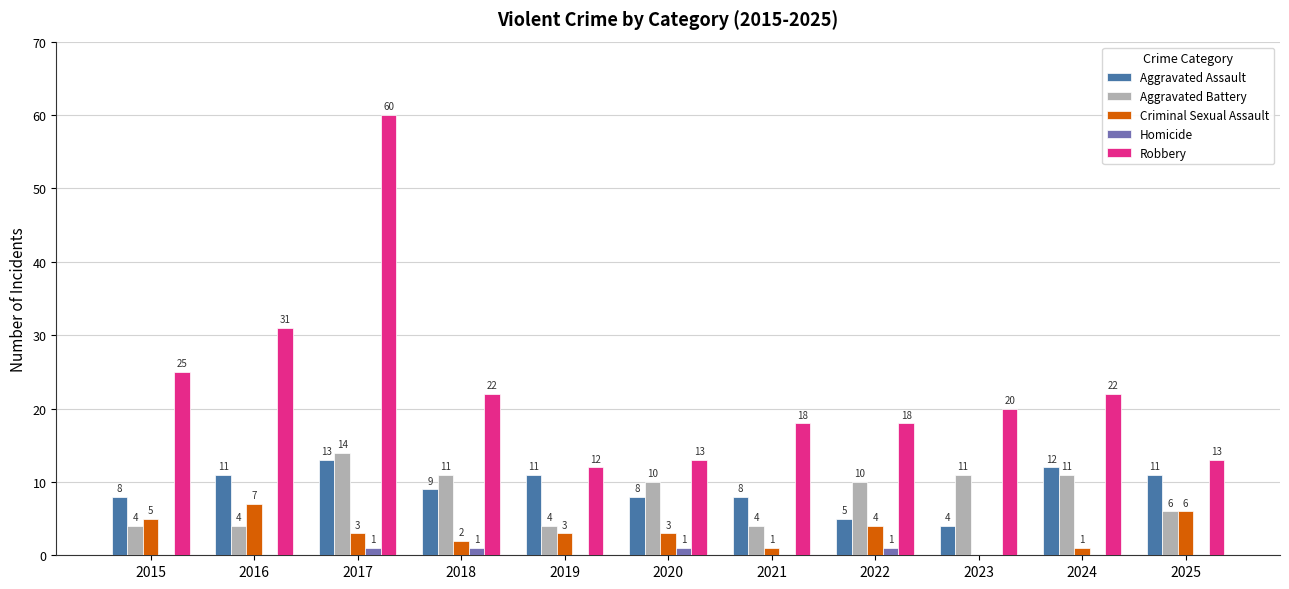

True or false: Criminal Sexual Assault has a value of 1 at 2024.

True